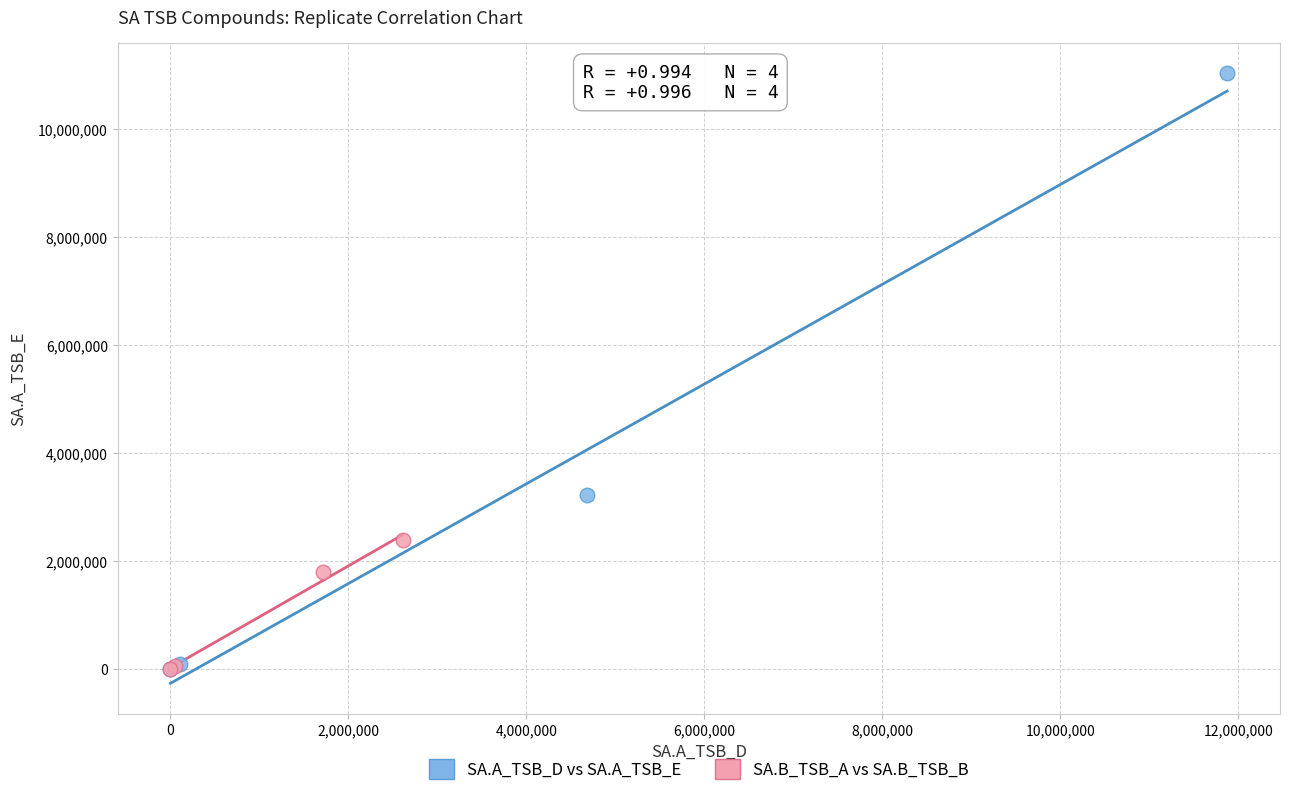

Which series reaches the maximum Y coordinate?

SA.A_TSB_D vs SA.A_TSB_E